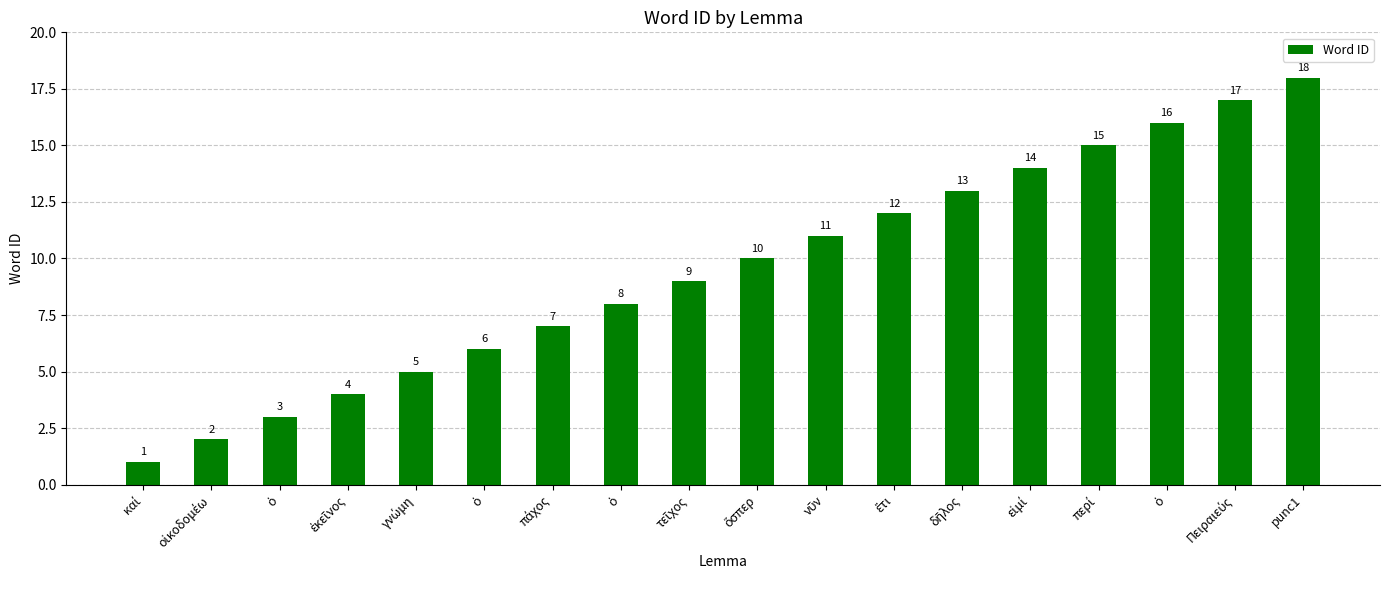

What is the label of the 12th bar from the left?

ἔτι